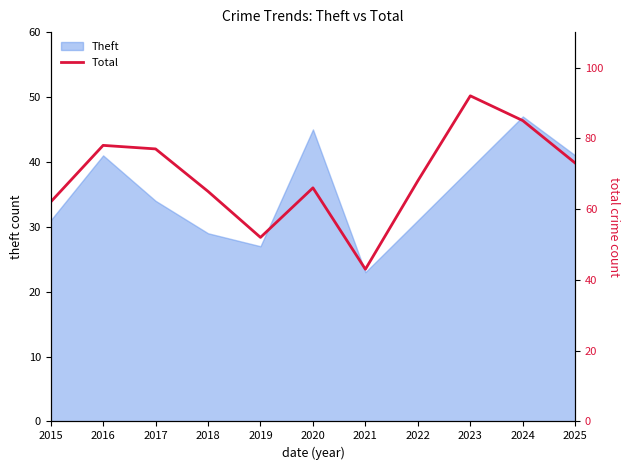

Is it true that Theft equals 47 at 2024?

True